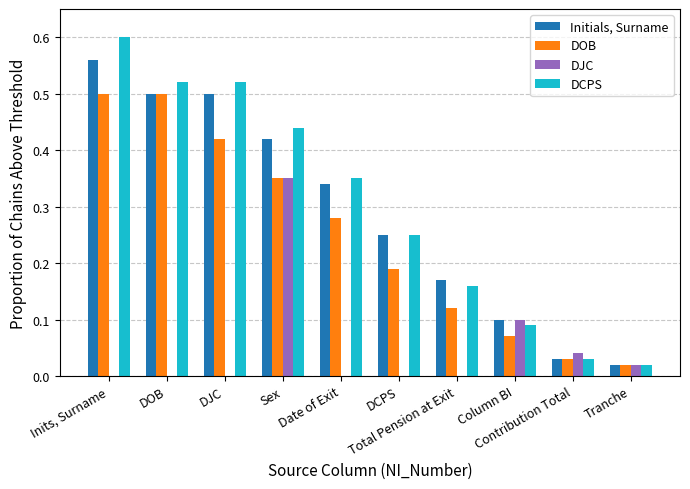

The value of DCPS at DOB is 0.5. True or false?

True